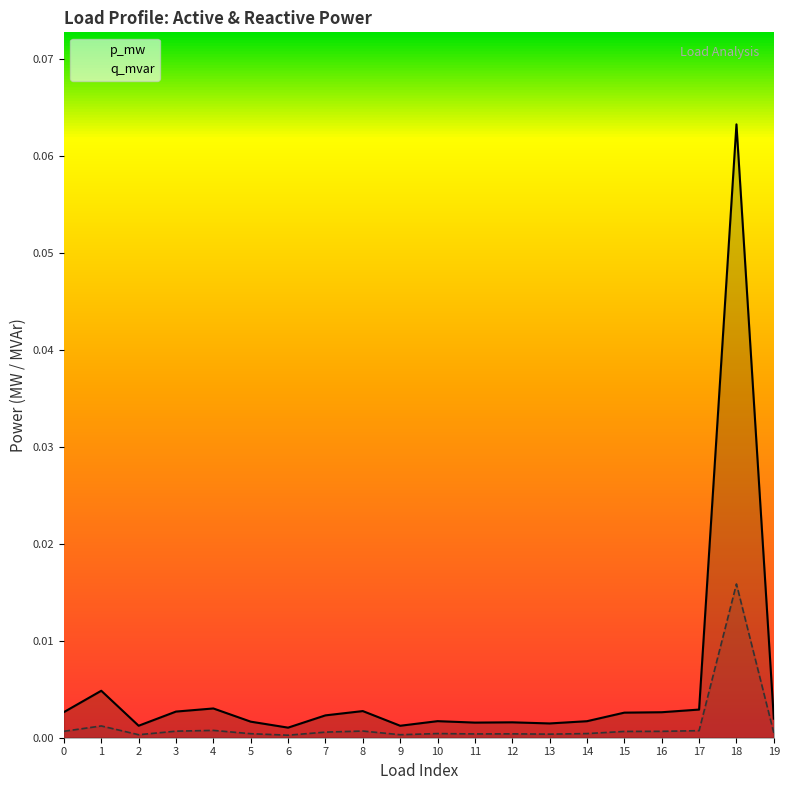

True or false: q_mvar and p_mw cross at least once.

False